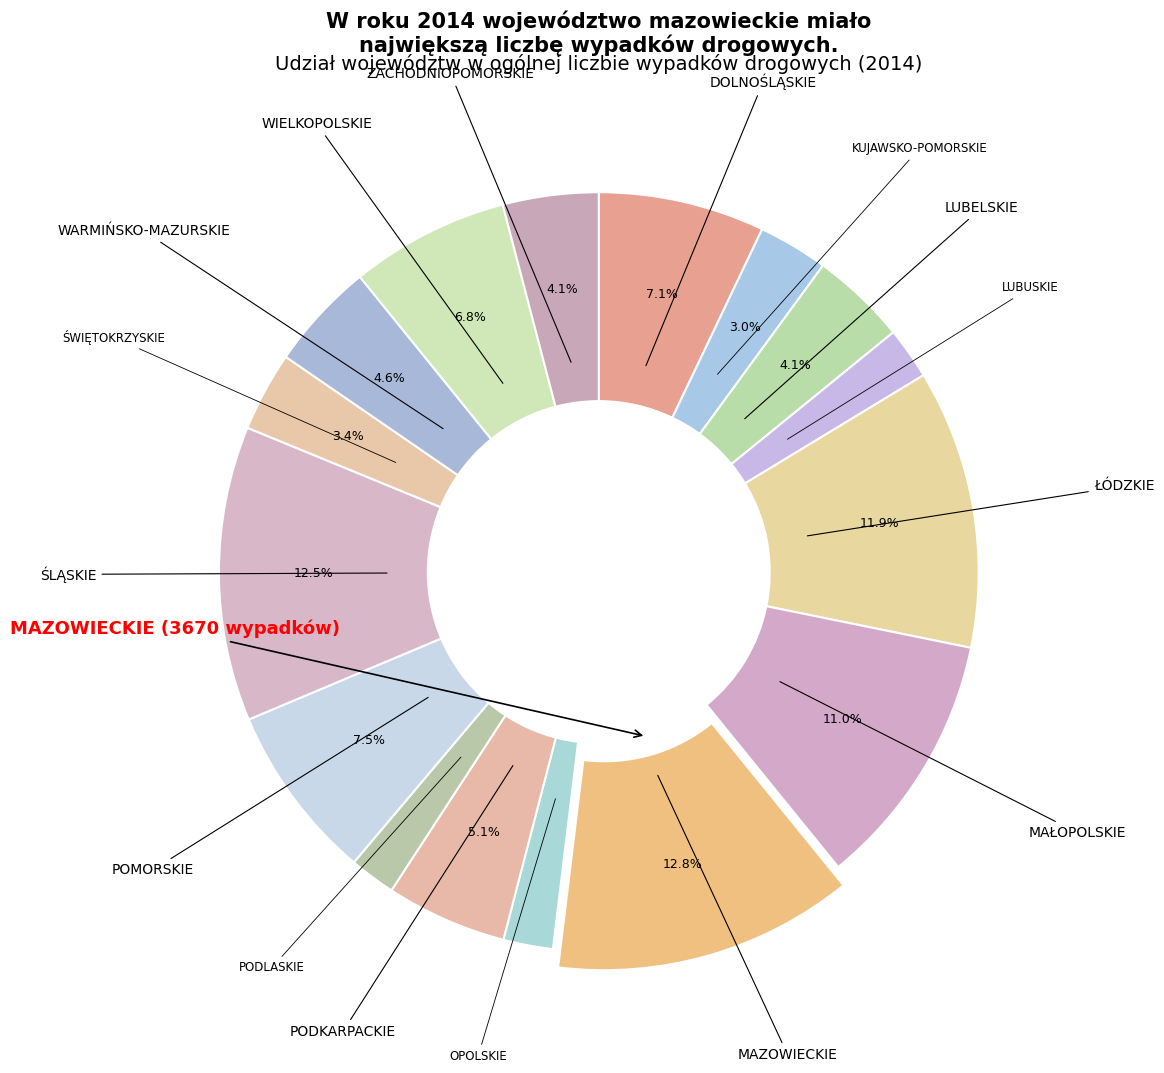

How many slices are in this pie chart?

16